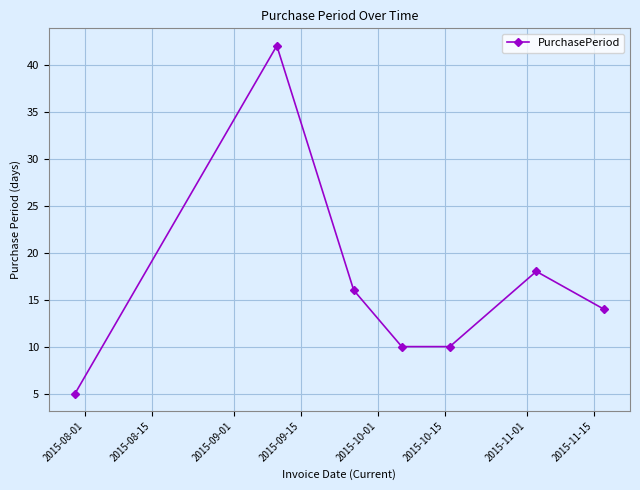

Reading right to left, extract all data points from this chart.

14	18	10	10	16	42	5